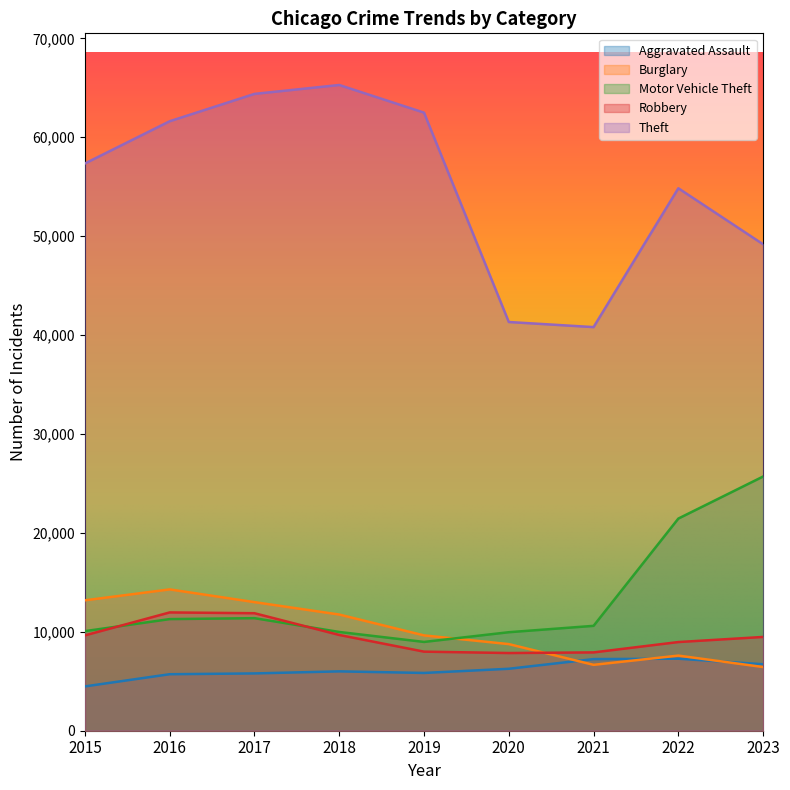

At which label is Motor Vehicle Theft closest to 17339?

2022